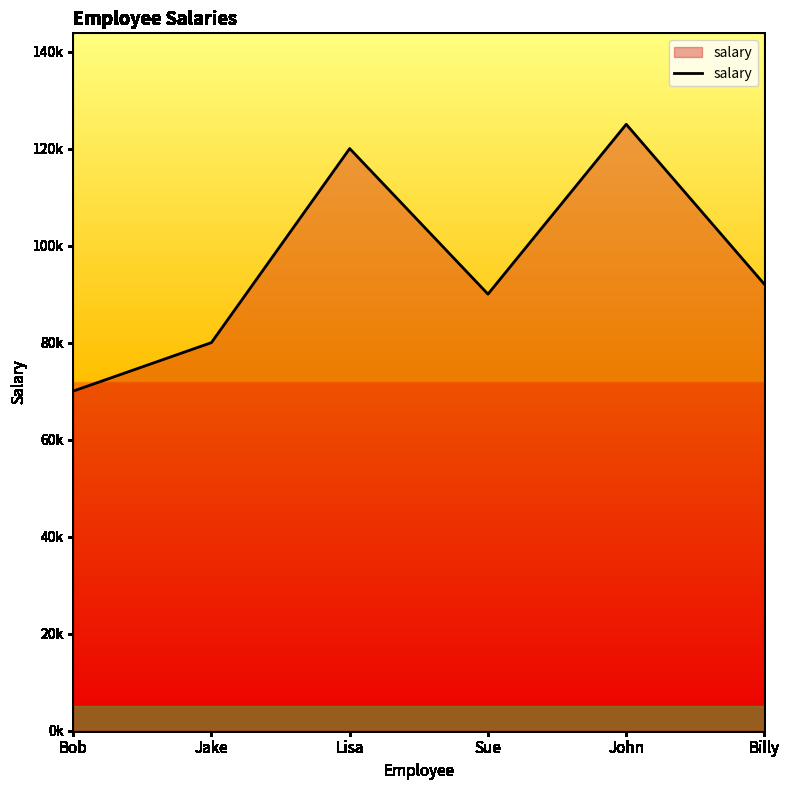

Is this an area chart (filled region under the line)?

Yes